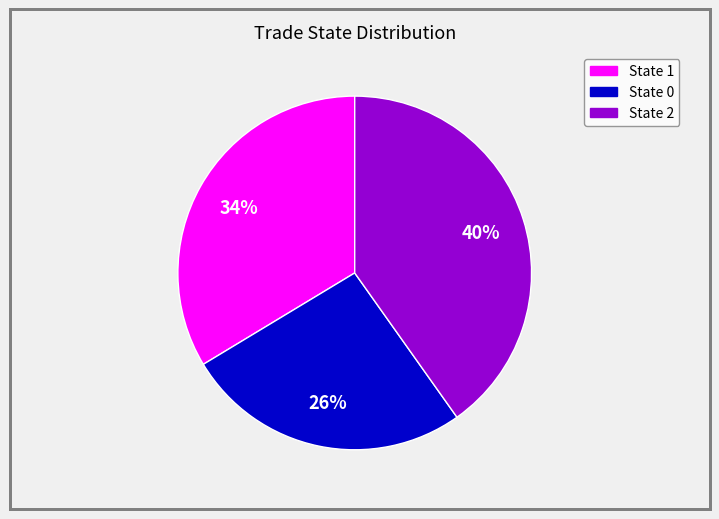

To the nearest percent, what is the difference between the largest and smallest slice percentages?

14%